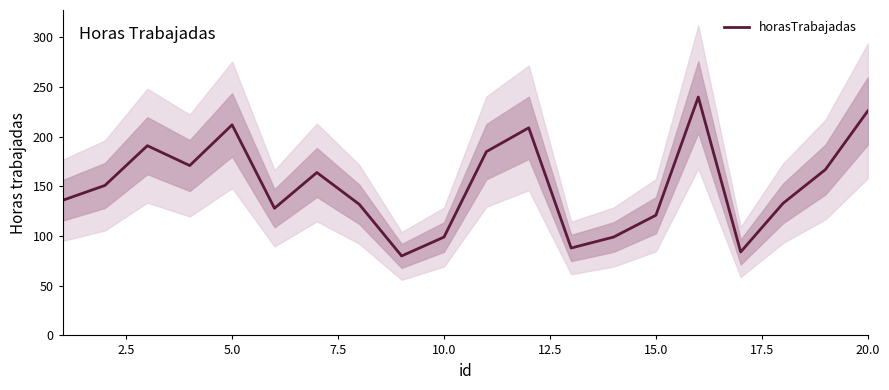

What is the maximum value for horasTrabajadas?

240